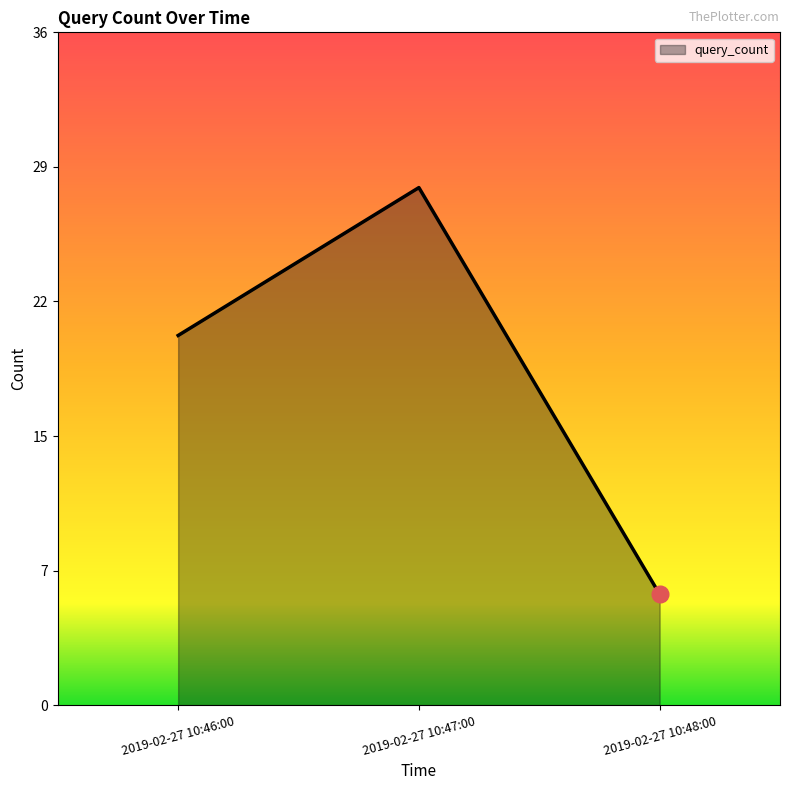

Reading right to left, transcribe all the data shown in this chart.

6	28	20